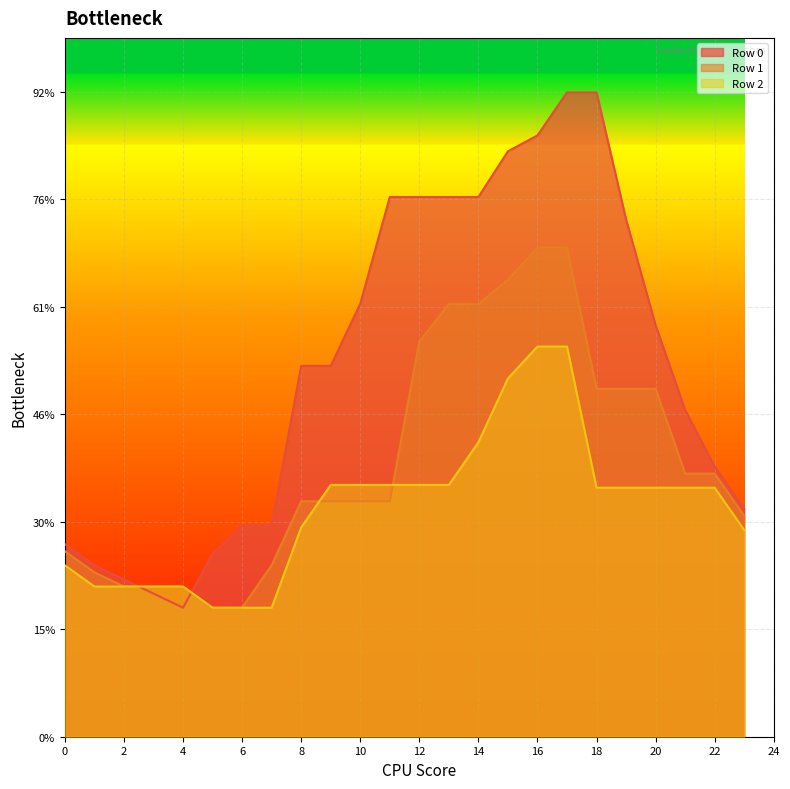

What is the spread (max minus min) of values at 1?

19.7